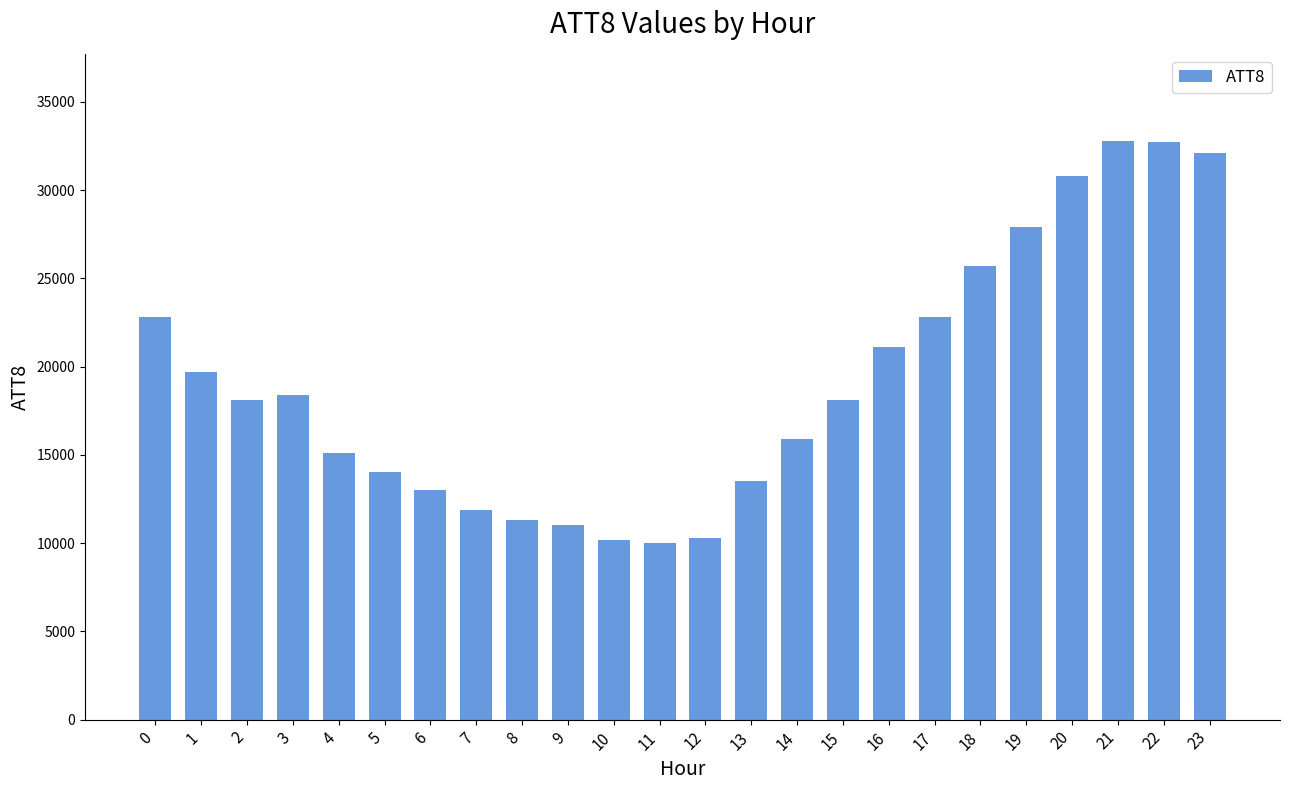

What is the difference between the second highest and minimum values?

22700